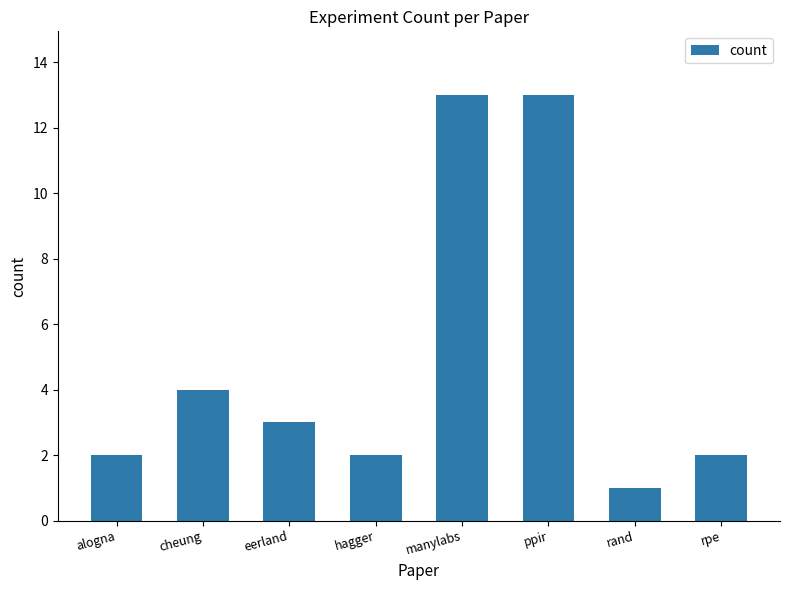

True or false: the data shows 13 at ppir.

True